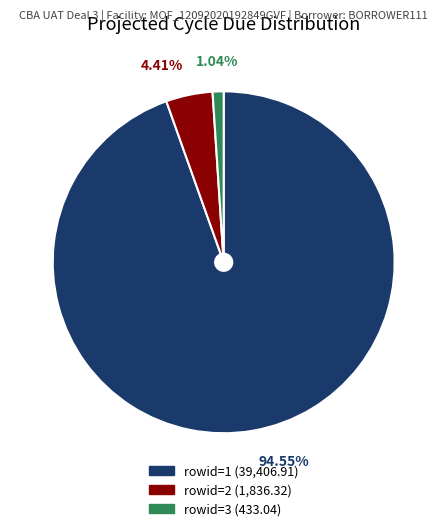

Is there a majority slice in this chart?

Yes